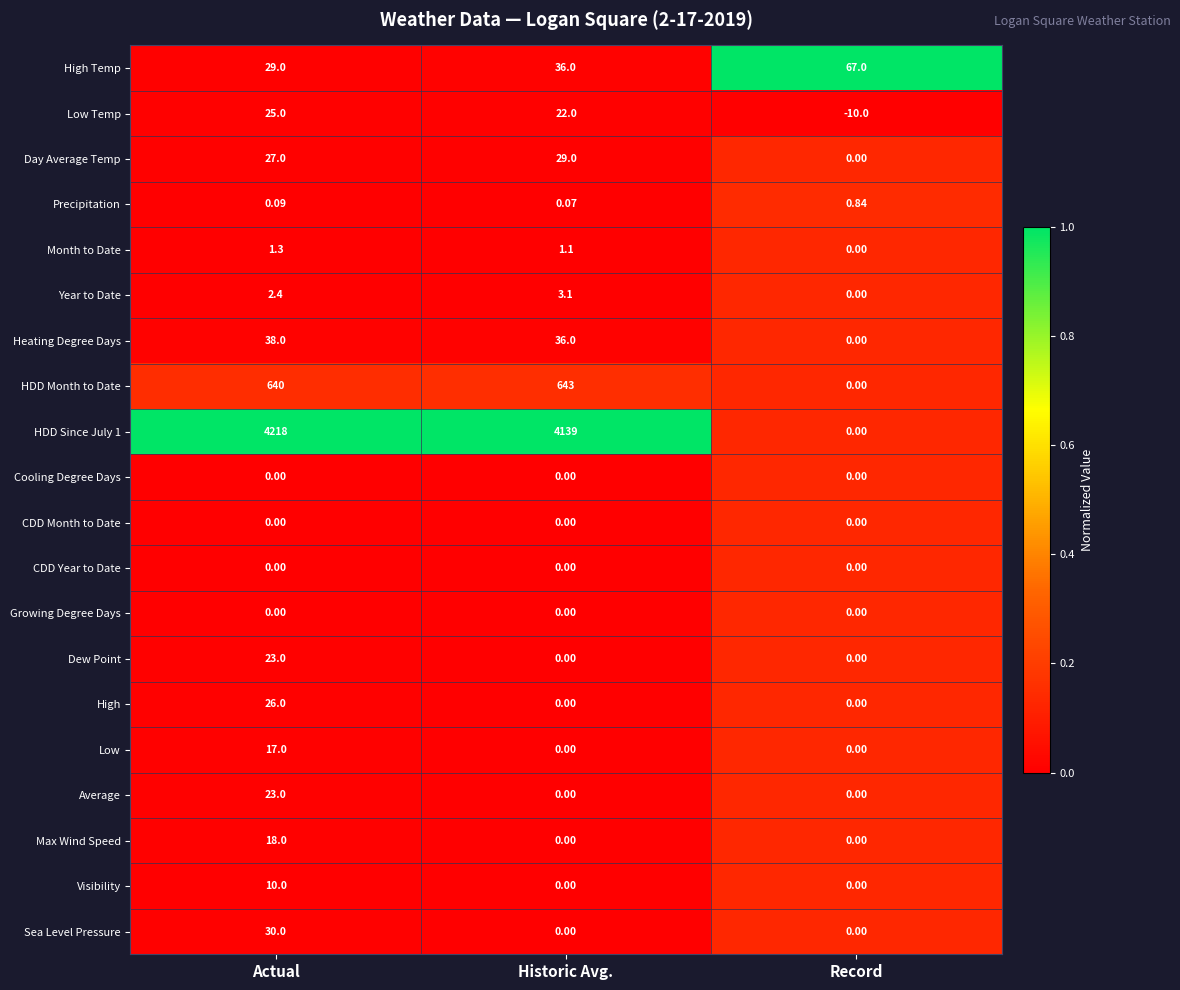

Which category has the highest value in the Visibility series?

Actual